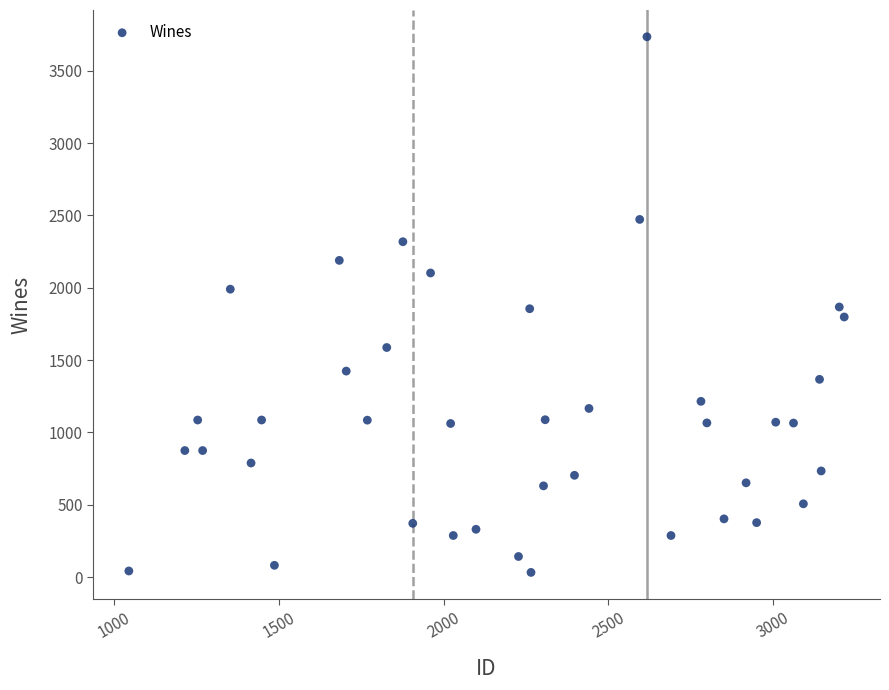

What is the range of Y values (max minus min)?

3701